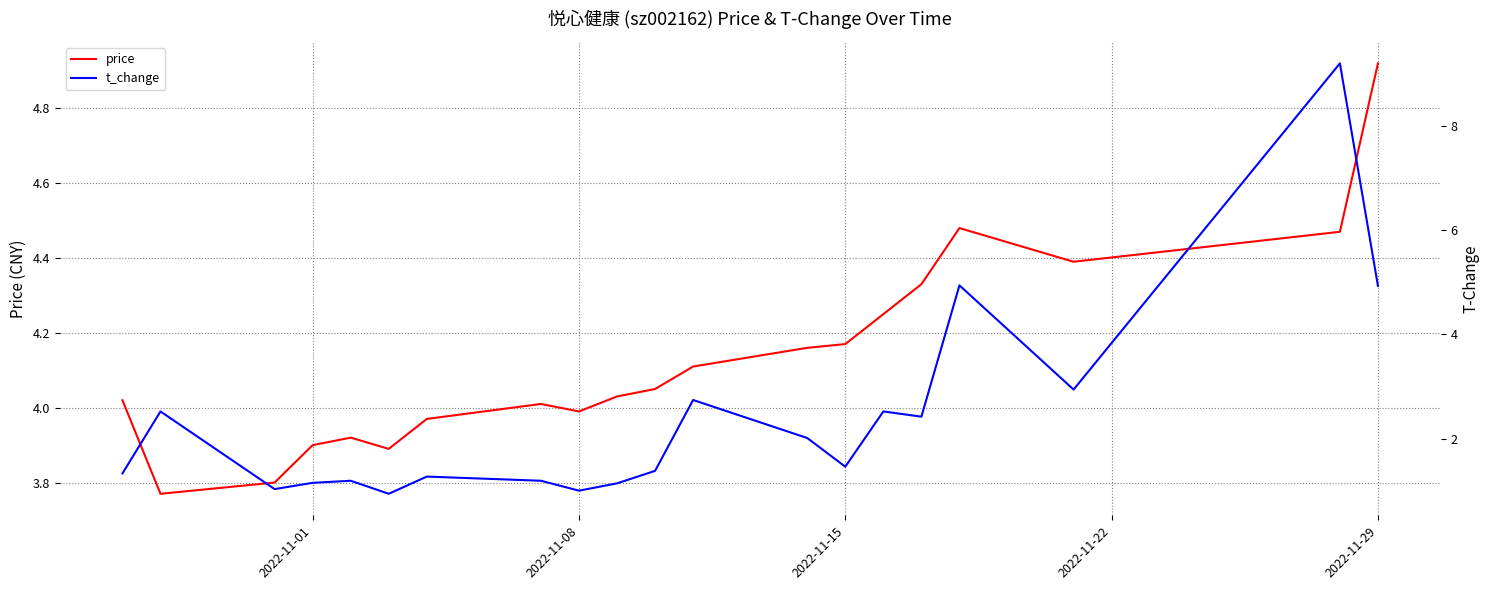

What is the highest value of the price series?

4.9